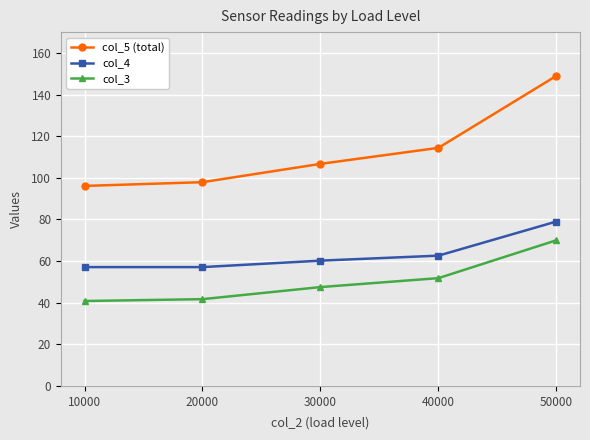

Reading left to right, extract all data points from this chart.

col_5 (total): 10000=96.1	20000=97.9	30000=106.7	40000=114.4	50000=149.0
col_4: 10000=57.1	20000=57.1	30000=60.2	40000=62.6	50000=79.0
col_3: 10000=40.8	20000=41.7	30000=47.5	40000=51.8	50000=70.0